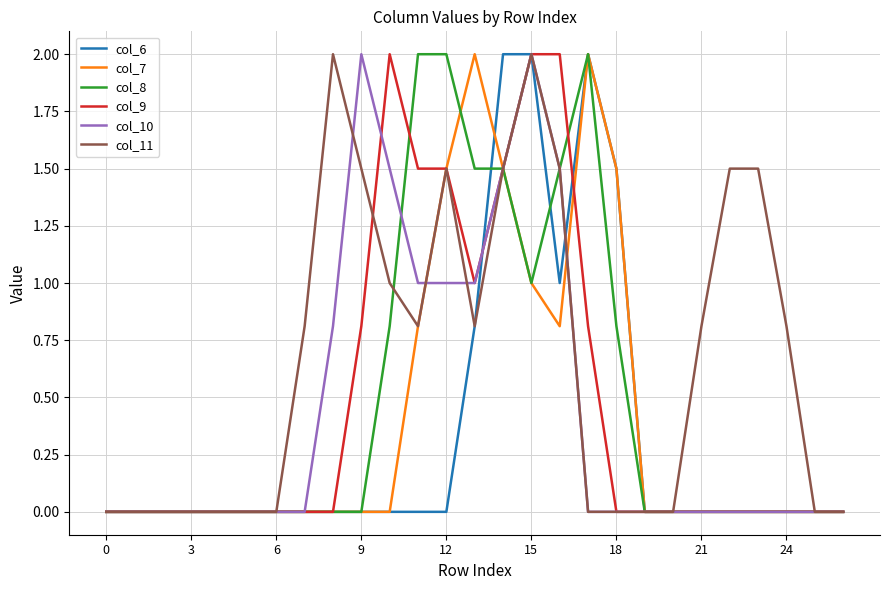

Reading left to right, what are all the values shown in this chart?

col_6: 0.0	0.0	0.0	0.0	0.0	0.0	0.0	0.0	0.0	0.0	0.0	0.0	0.0	0.8	2.0	2.0	1.0	2.0	1.5	0.0	0.0	0.0	0.0	0.0	0.0	0.0	0.0
col_7: 0.0	0.0	0.0	0.0	0.0	0.0	0.0	0.0	0.0	0.0	0.0	0.8	1.5	2.0	1.5	1.0	0.8	2.0	1.5	0.0	0.0	0.0	0.0	0.0	0.0	0.0	0.0
col_8: 0.0	0.0	0.0	0.0	0.0	0.0	0.0	0.0	0.0	0.0	0.8	2.0	2.0	1.5	1.5	1.0	1.5	2.0	0.8	0.0	0.0	0.0	0.0	0.0	0.0	0.0	0.0
col_9: 0.0	0.0	0.0	0.0	0.0	0.0	0.0	0.0	0.0	0.8	2.0	1.5	1.5	1.0	1.5	2.0	2.0	0.8	0.0	0.0	0.0	0.0	0.0	0.0	0.0	0.0	0.0
col_10: 0.0	0.0	0.0	0.0	0.0	0.0	0.0	0.0	0.8	2.0	1.5	1.0	1.0	1.0	1.5	2.0	1.5	0.0	0.0	0.0	0.0	0.0	0.0	0.0	0.0	0.0	0.0
col_11: 0.0	0.0	0.0	0.0	0.0	0.0	0.0	0.8	2.0	1.5	1.0	0.8	1.5	0.8	1.5	2.0	1.5	0.0	0.0	0.0	0.0	0.8	1.5	1.5	0.8	0.0	0.0